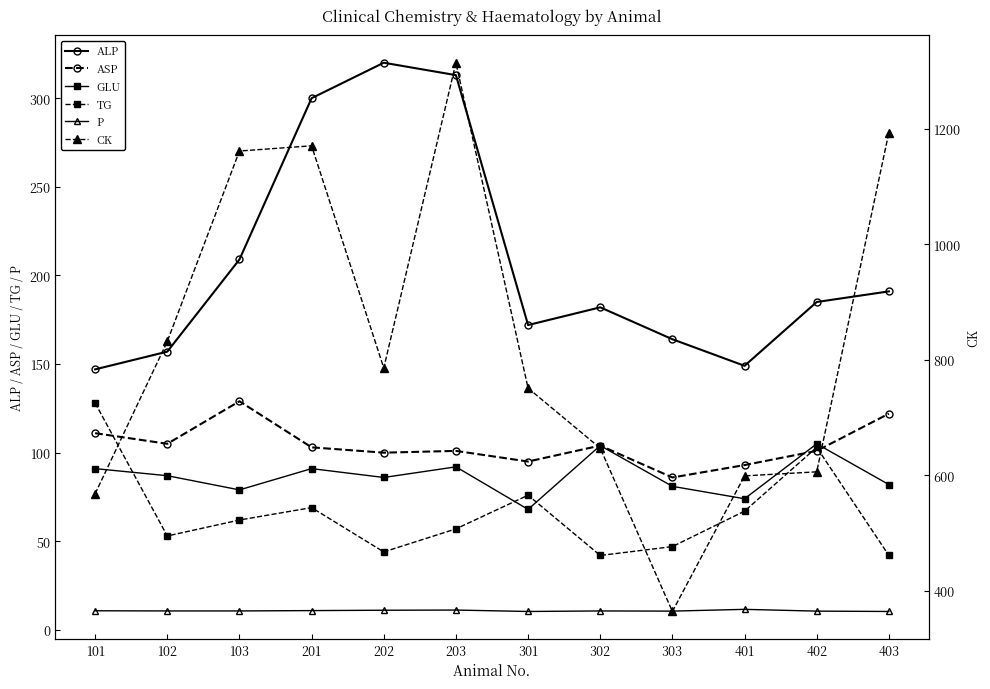

At which category does ASP reach its first local valley?

102